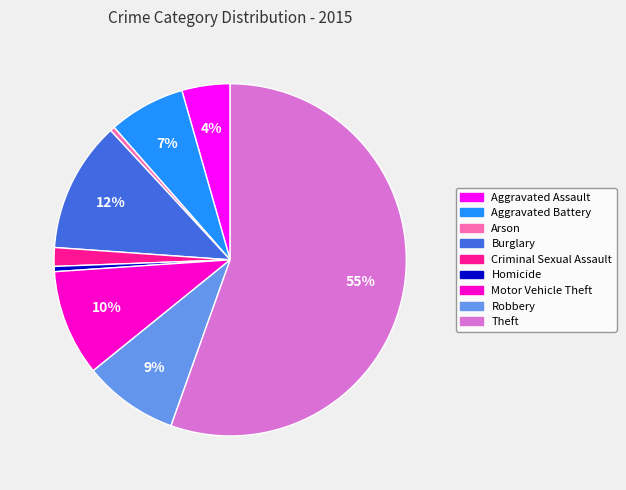

What is the largest slice in the pie chart?

Theft